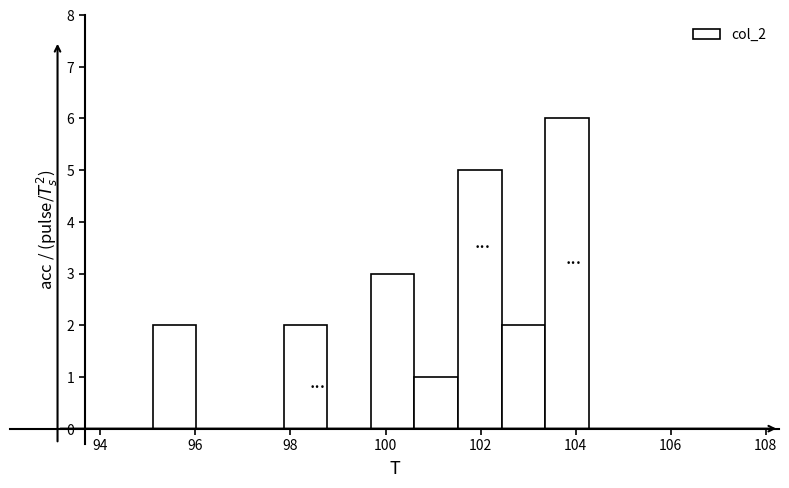

Over which range of the x-axis is the bar tallest?

103.4 to 104.2